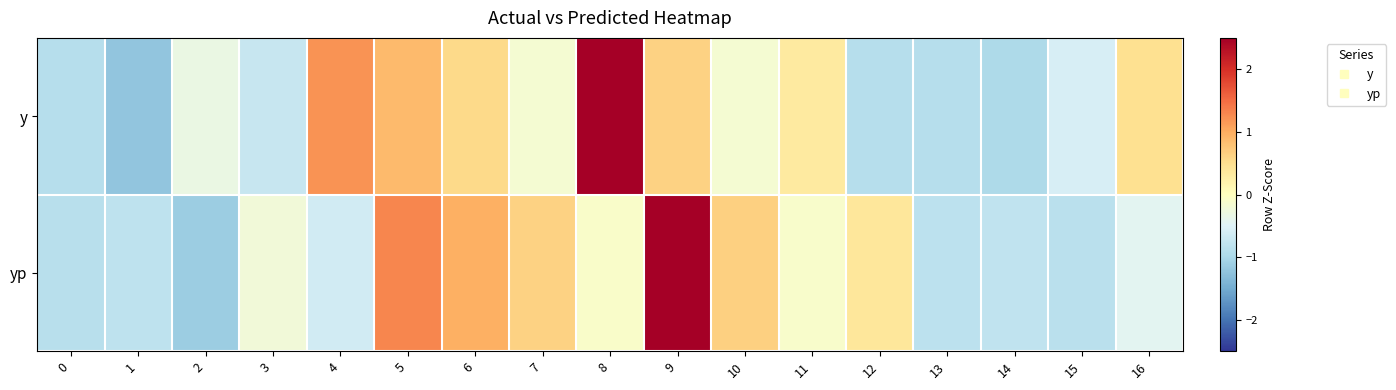

Reading left to right, list all the values displayed in this chart.

y: 0=-0.9	1=-1.2	2=-0.3	3=-0.7	4=1.2	5=0.9	6=0.6	7=-0.2	8=2.8	9=0.6	10=-0.2	11=0.3	12=-0.9	13=-0.9	14=-1.0	15=-0.6	16=0.5
yp: 0=-0.9	1=-0.8	2=-1.1	3=-0.2	4=-0.6	5=1.3	6=1.0	7=0.6	8=-0.1	9=2.8	10=0.7	11=-0.1	12=0.4	13=-0.8	14=-0.8	15=-0.9	16=-0.4